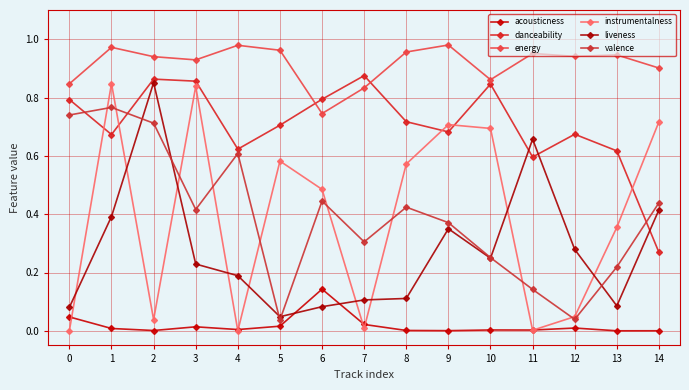

Does the chart display data point markers on the line(s)?

Yes